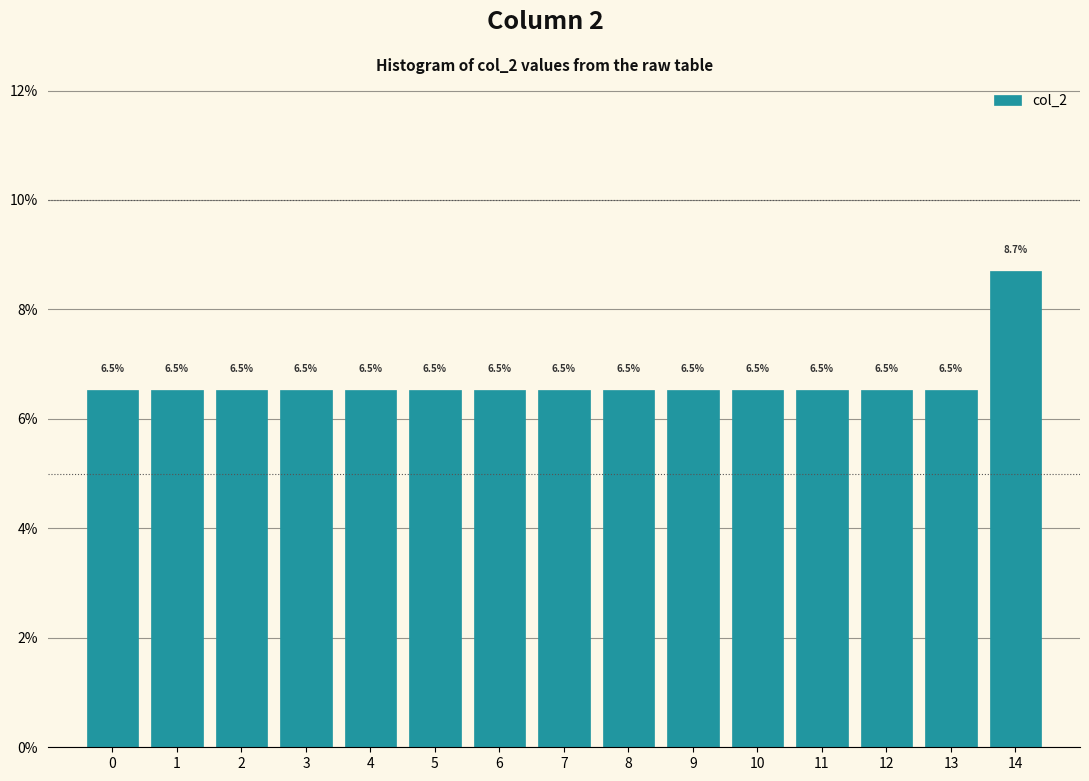

Reading left to right, extract all data points from this chart.

6.5	6.5	6.5	6.5	6.5	6.5	6.5	6.5	6.5	6.5	6.5	6.5	6.5	6.5	8.7